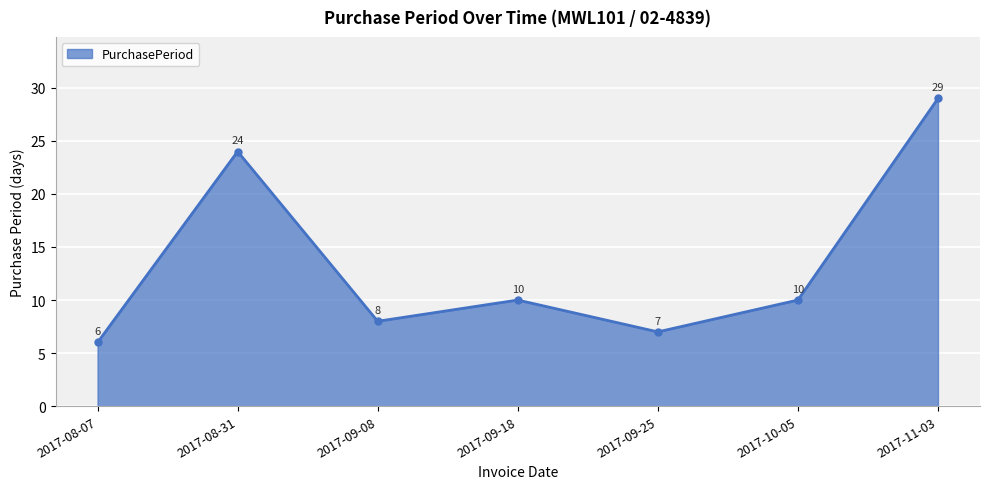

What is the smallest value displayed?

6